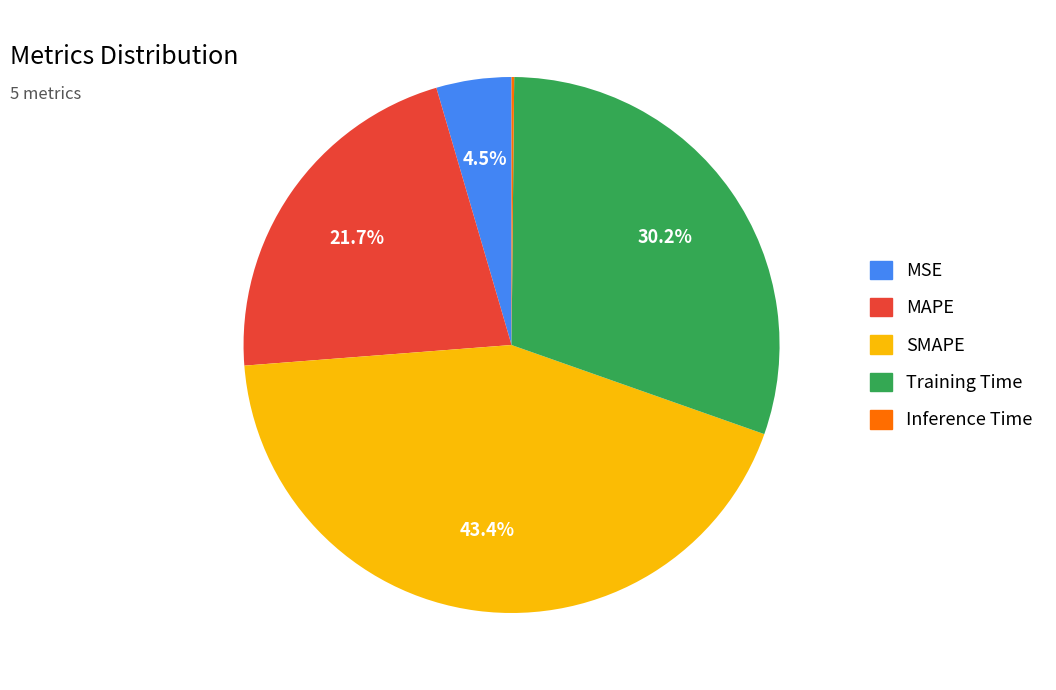

Which category has the biggest portion of the pie?

SMAPE